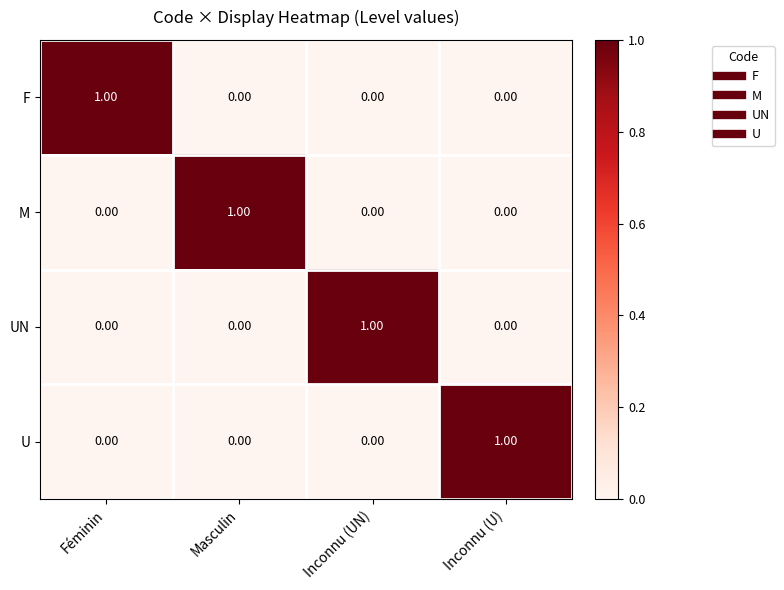

Is the value of M at Inconnu (UN) greater than the value of UN at Inconnu (UN)?

No